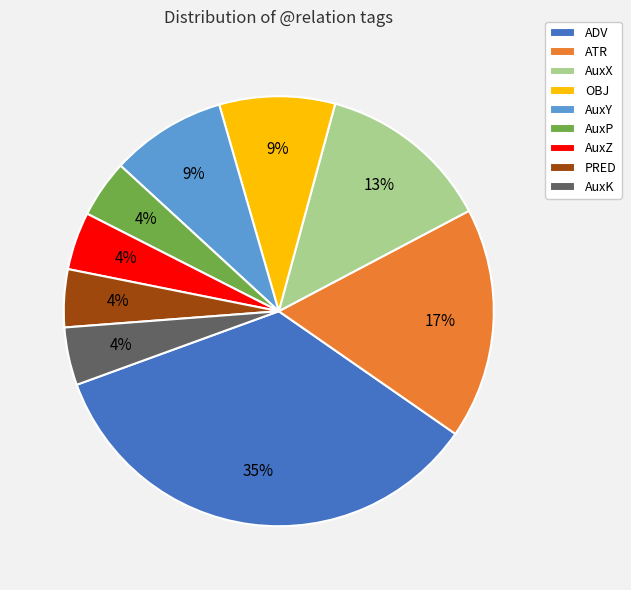

What percentage is the ADV slice, to the nearest percent?

35%